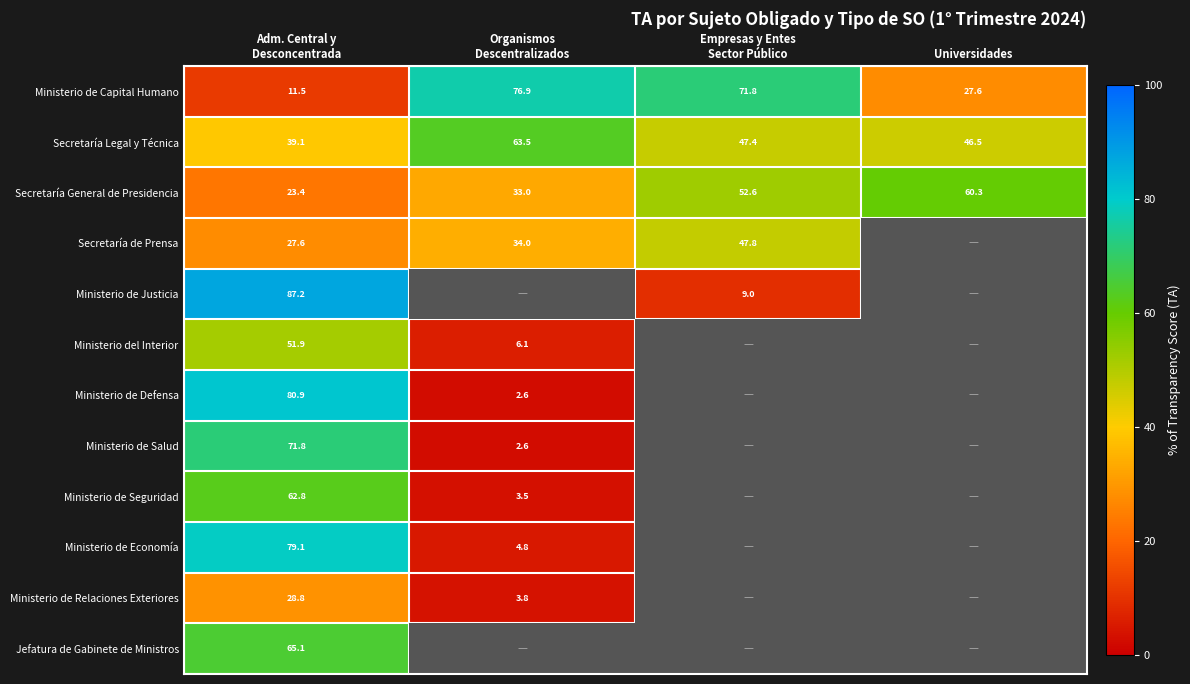

What is the sum of all Secretaría General de Presidencia values?

169.3